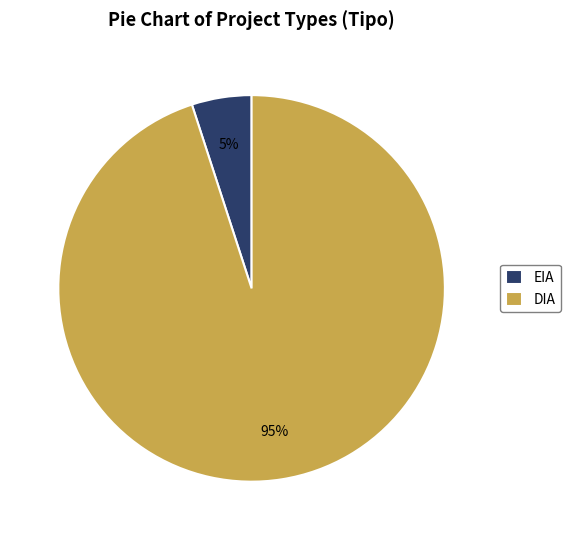

Is the sum of DIA and EIA greater than half?

Yes